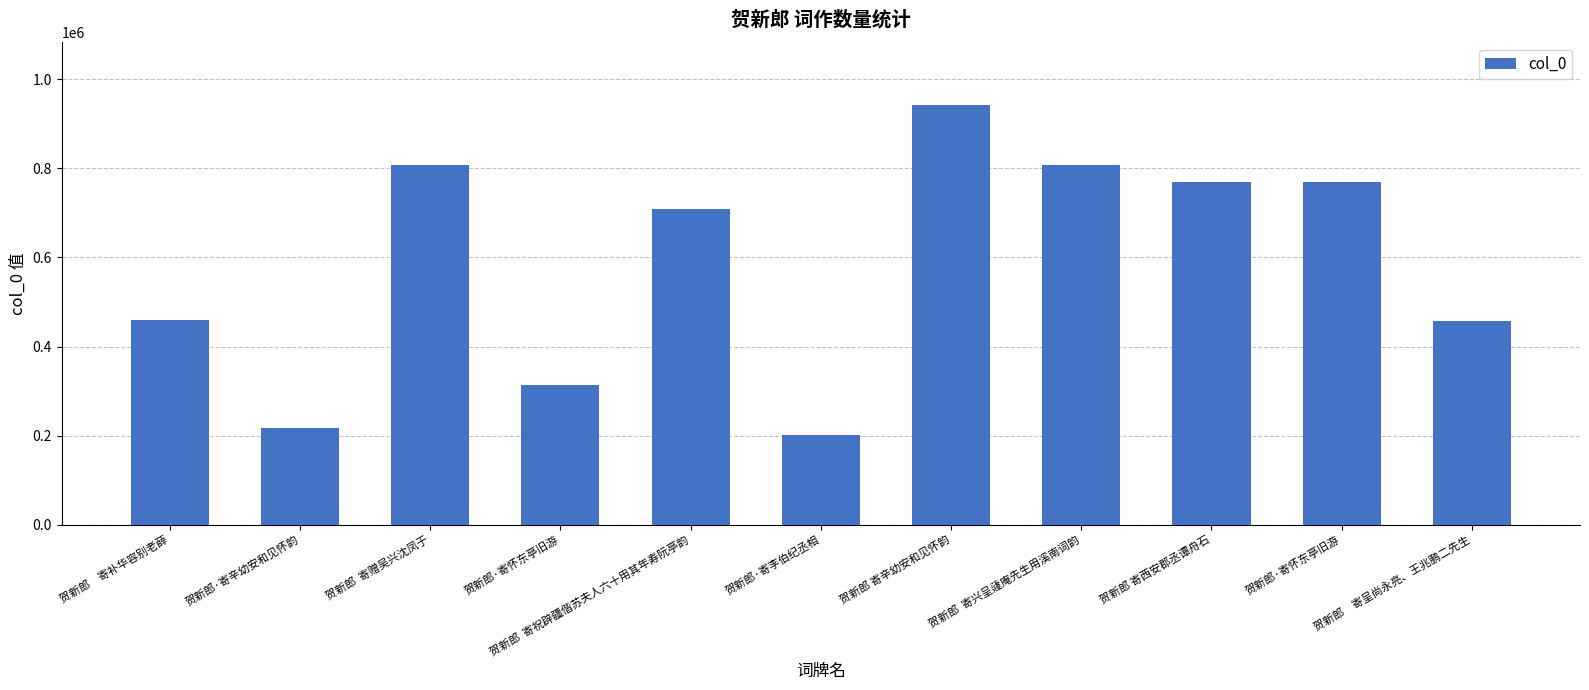

What is the difference between the maximum and second lowest values?

723556